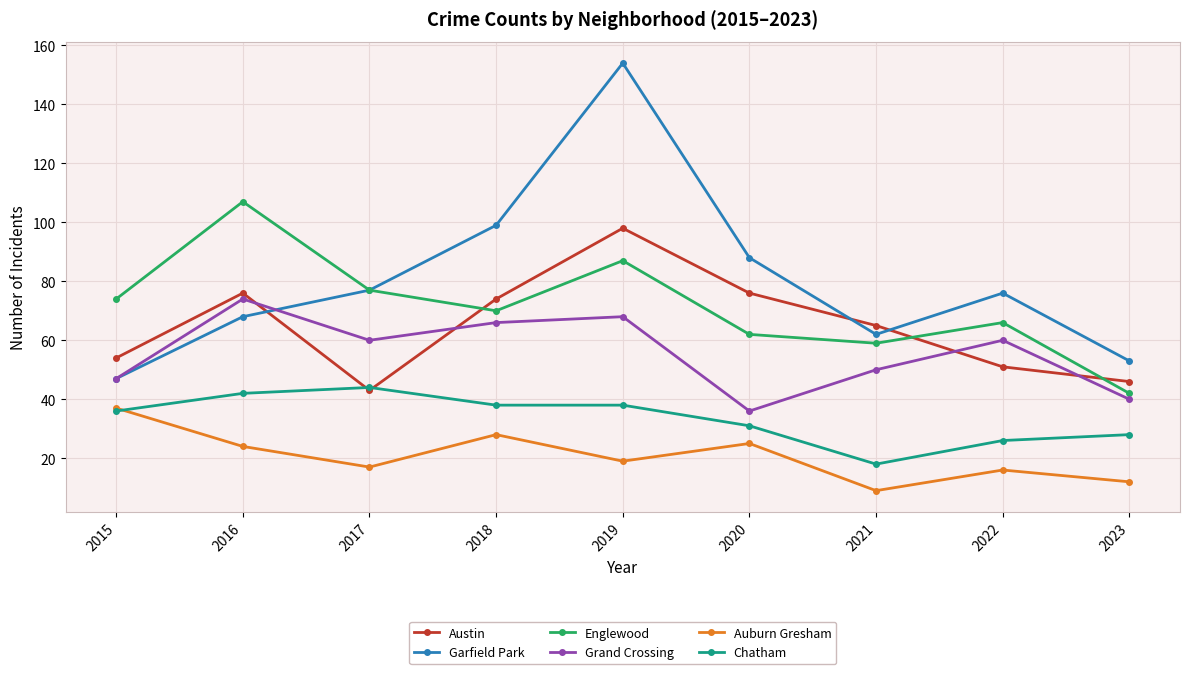

How many interior local valleys does the Englewood series have?

2